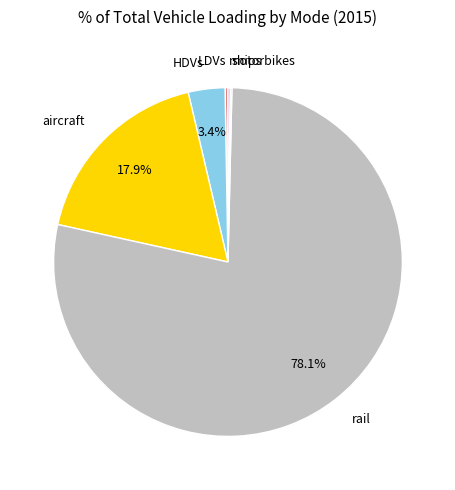

Does rail represent more than half of the total?

Yes